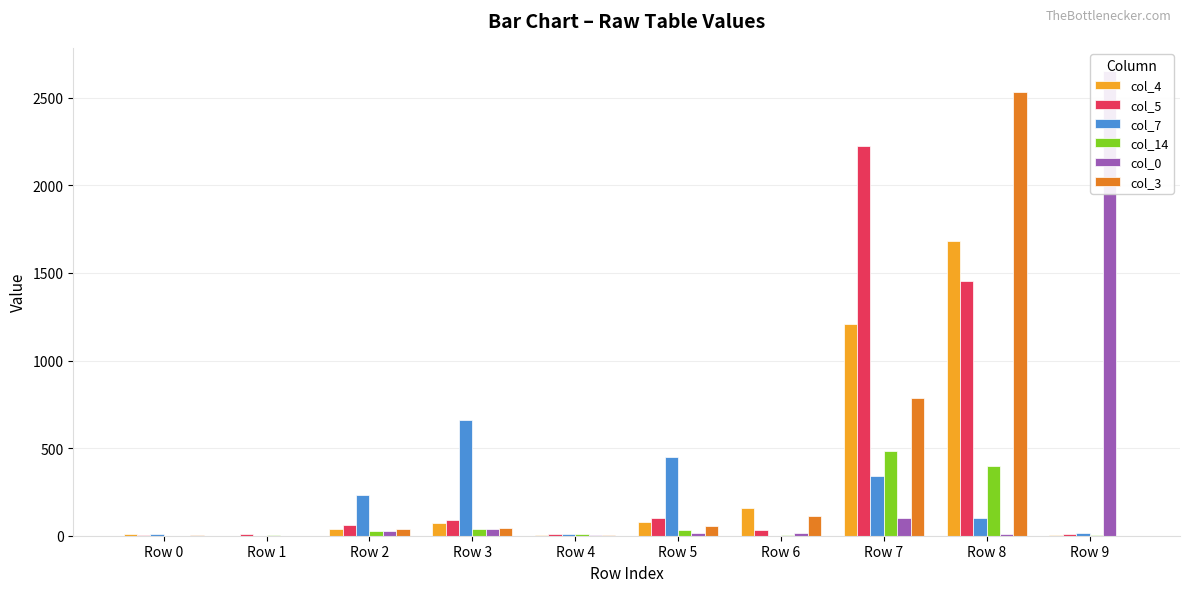

How many series are shown in this chart?

6